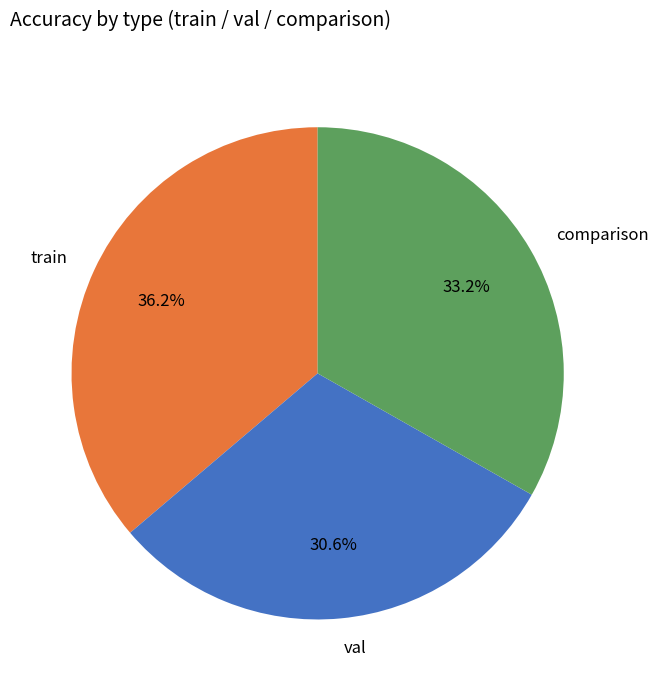

What is the total percentage of val and train?

66.8%